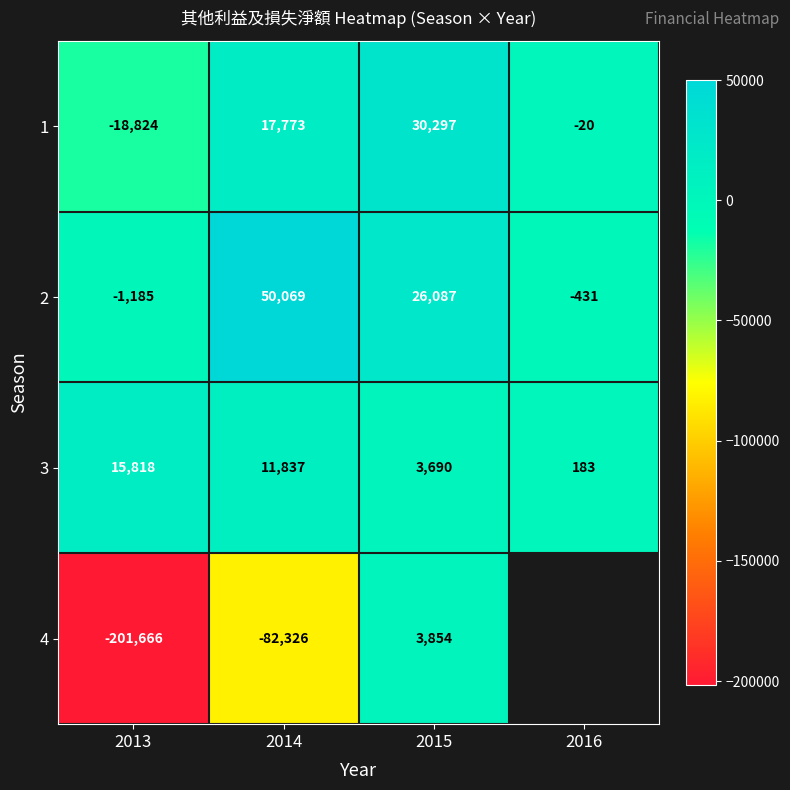

The 2 series shows -1185 at 2013. True or false?

True